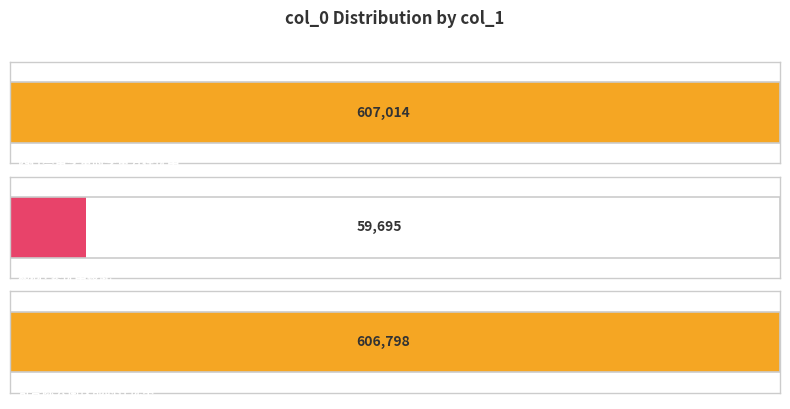

What is the minimum value shown in the chart?

59695